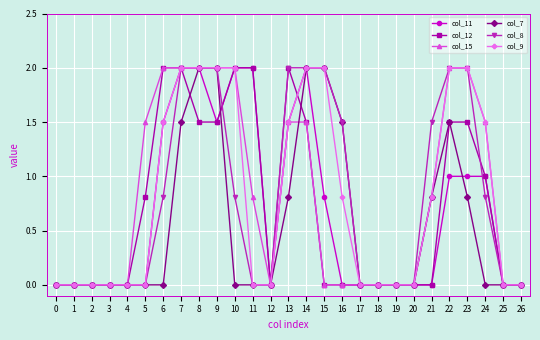

What is the difference between the maximum and second lowest values in the col_12 series?

2.0